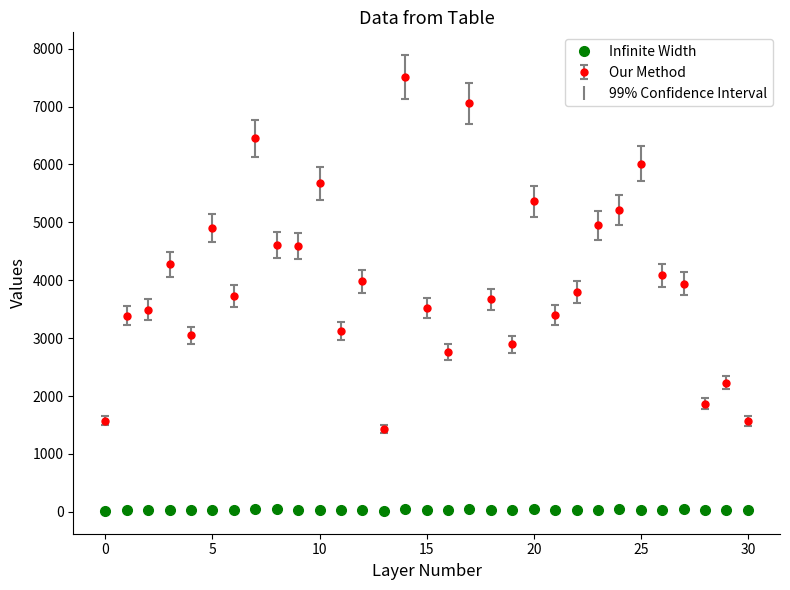

List the series in order of their overall mean, highest first.

Our Method, Infinite Width